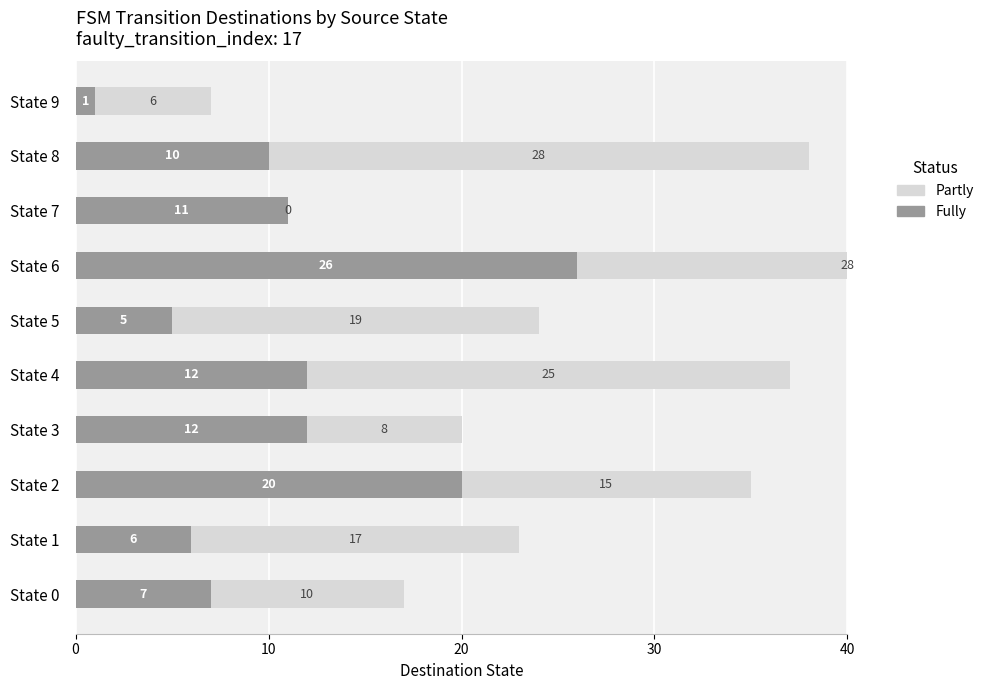

What position from the right is 0?

10